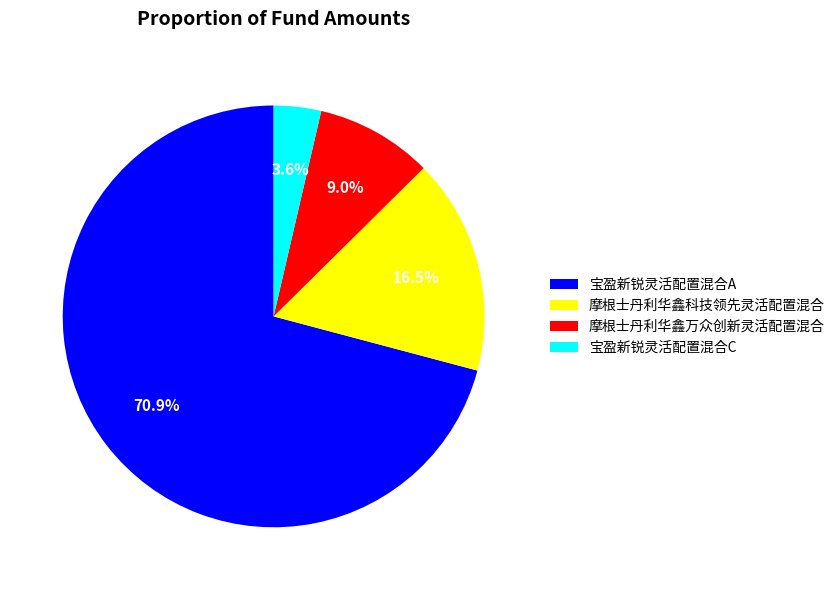

The 摩根士丹利华鑫万众创新灵活配置混合 slice represents 9% of the pie. True or false?

True